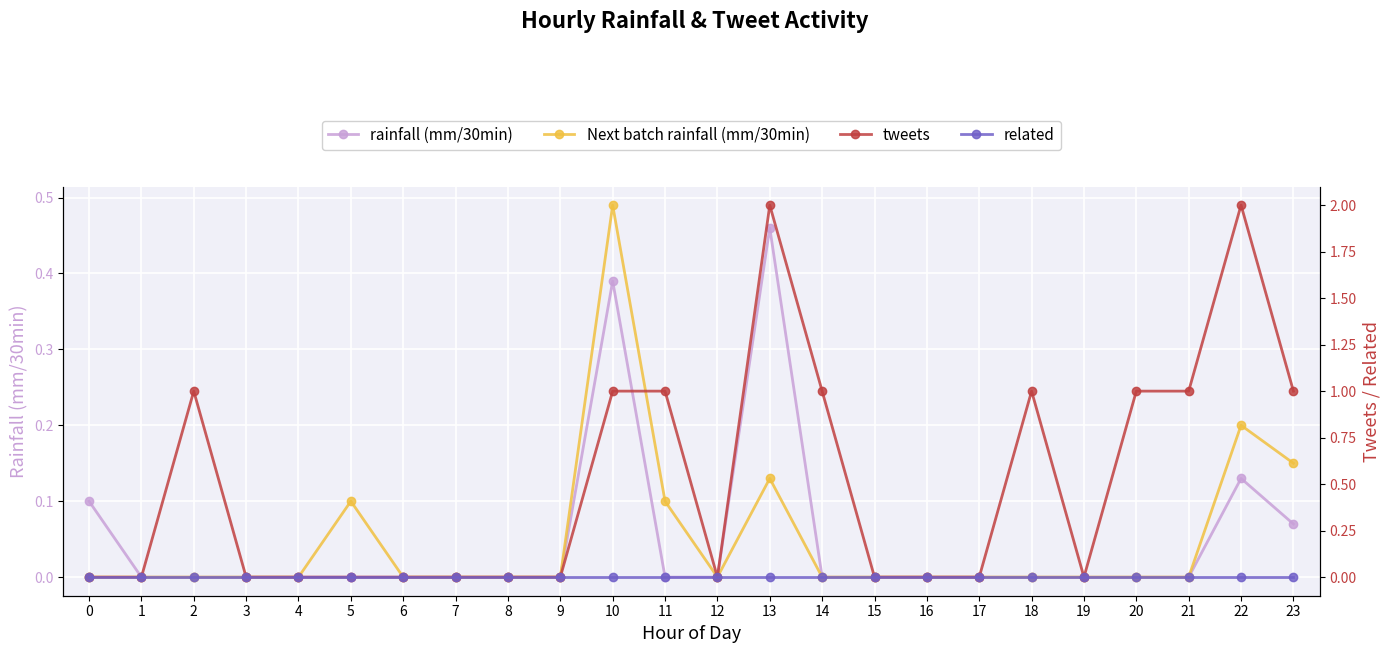

In tweets, how many points are higher than both neighbors (excluding endpoints)?

4